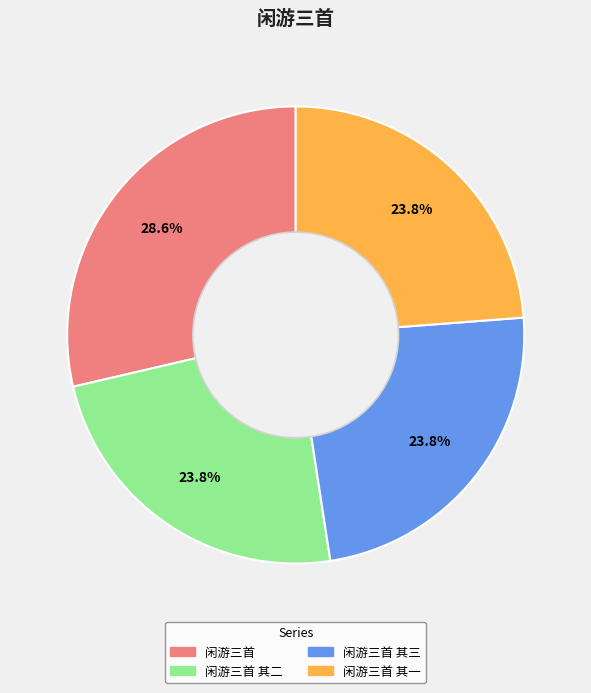

Count the number of slices in the pie.

4